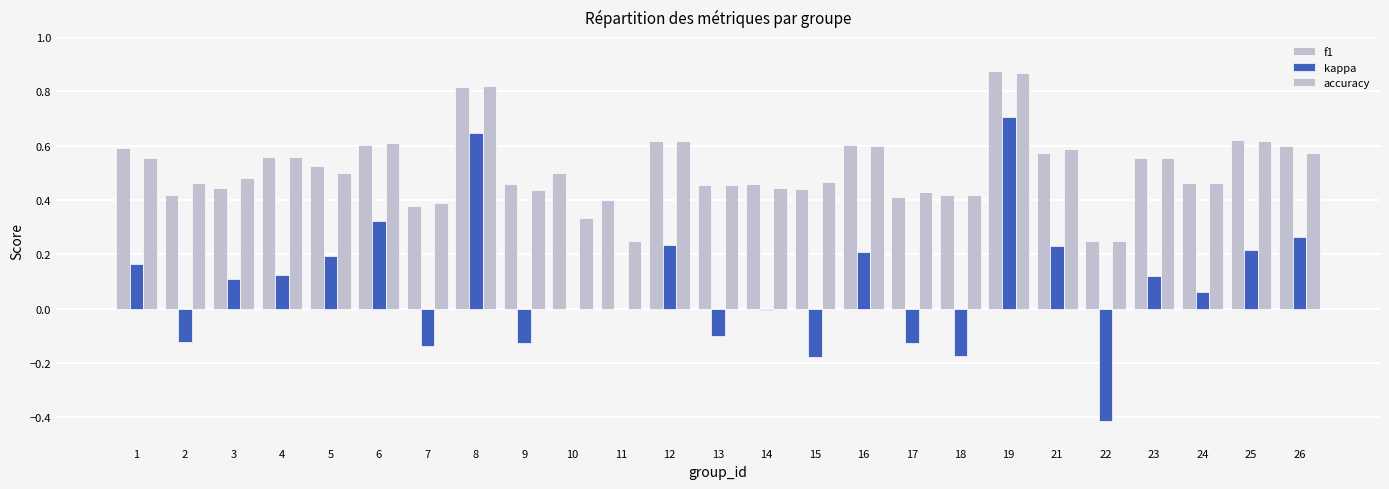

How many groups of bars are there?

25